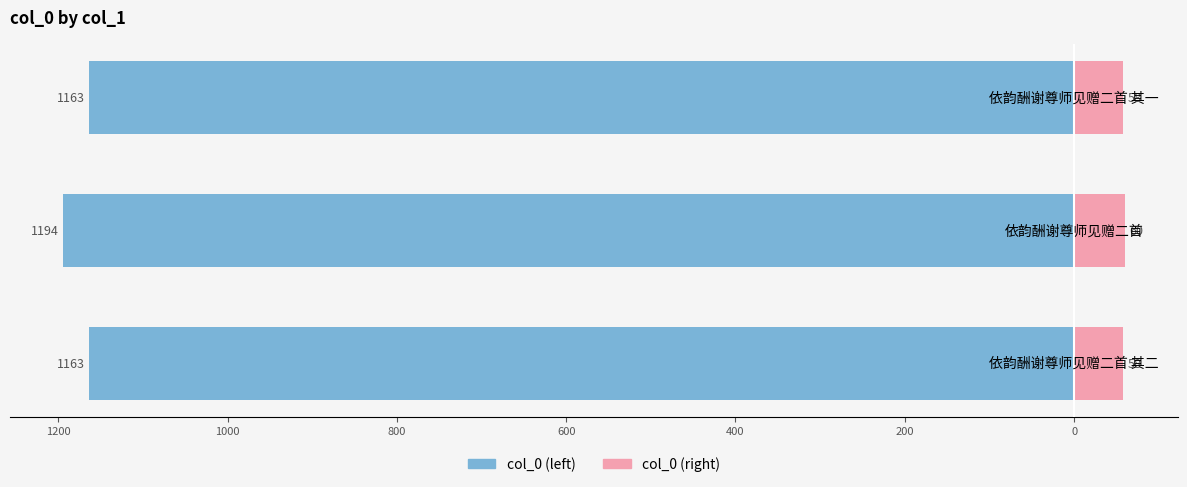

True or false: col_0 (right) has a value of 36.2 at 1400.

False